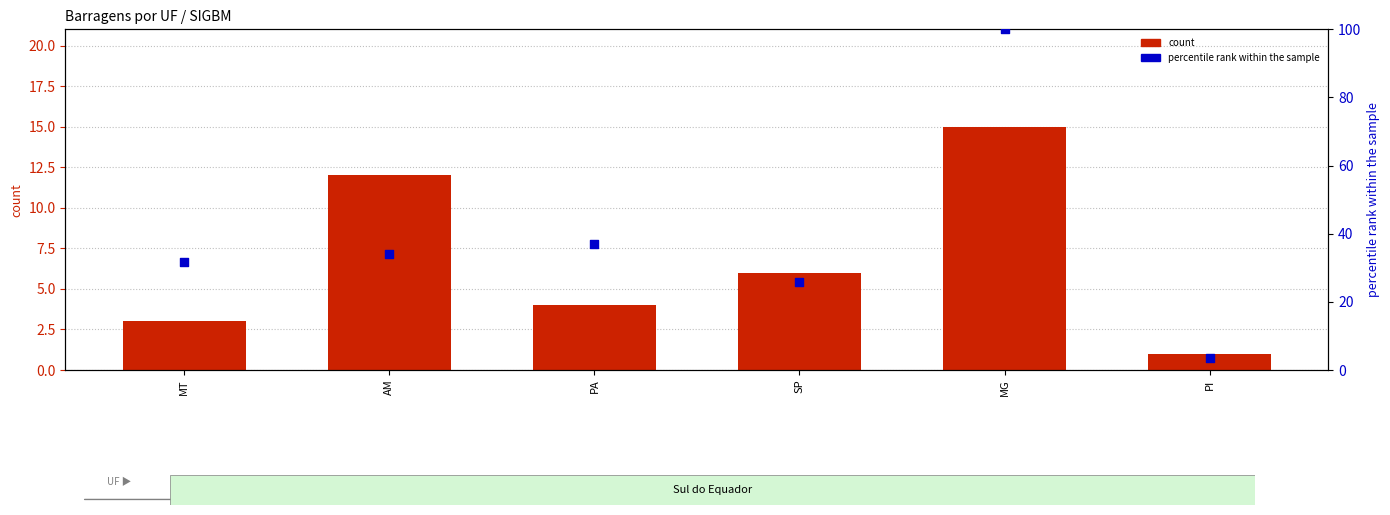

Which series reaches the maximum Y coordinate?

percentile rank within the sample